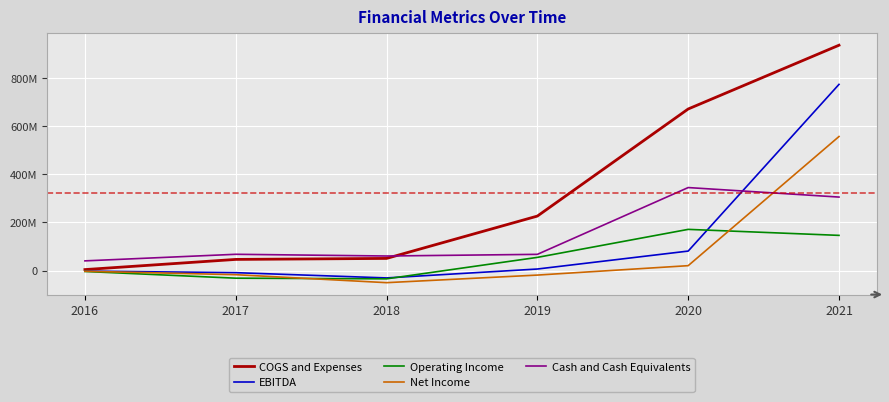

What are all the series names shown in the legend?

COGS and Expenses, EBITDA, Operating Income, Net Income, Cash and Cash Equivalents